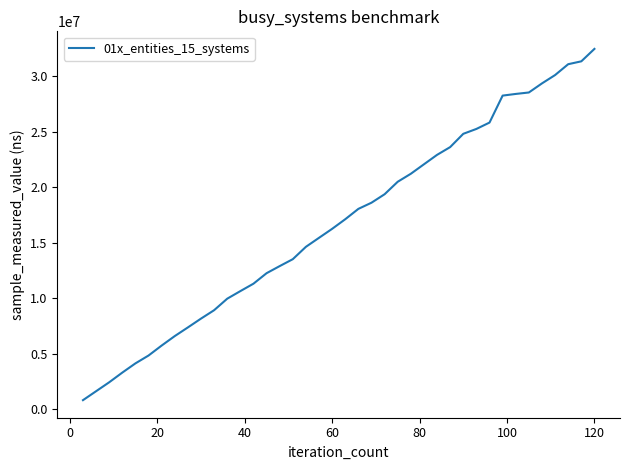

What is the difference between the maximum and minimum values?

31627800